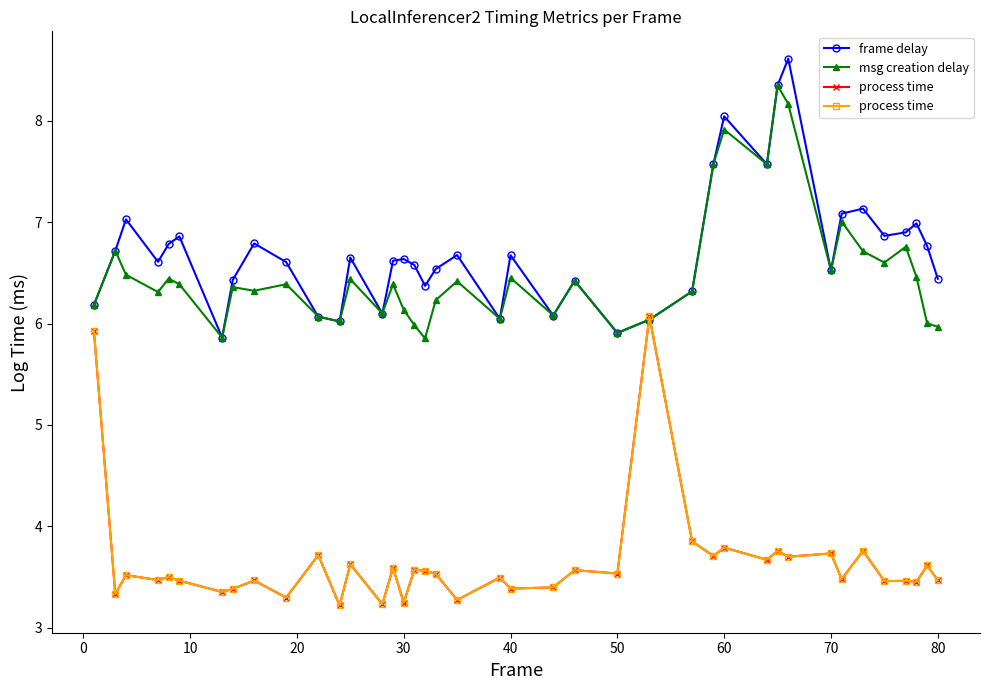

The msg creation delay series shows 8.8 at 70. True or false?

False